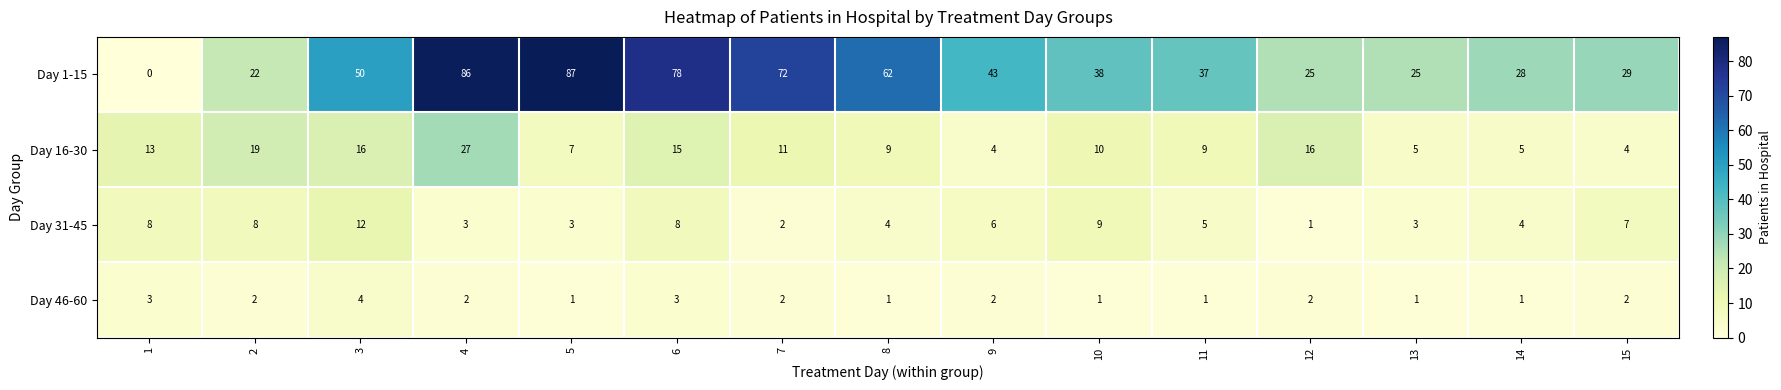

Count the Day 46-60 values in the range 1 to 2.

12